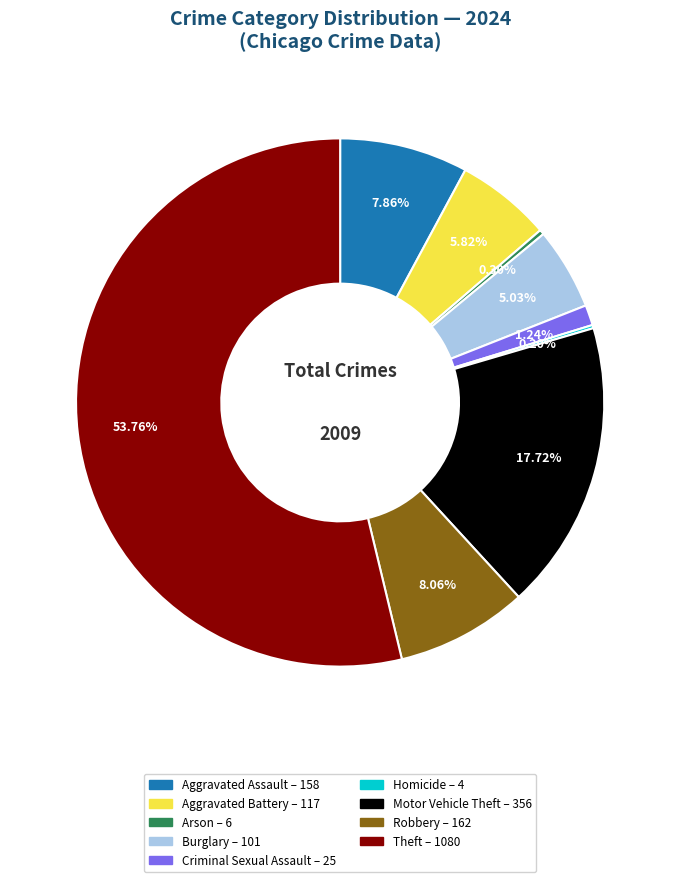

Combined, what portion of the pie is Theft and Aggravated Battery?

59.6%